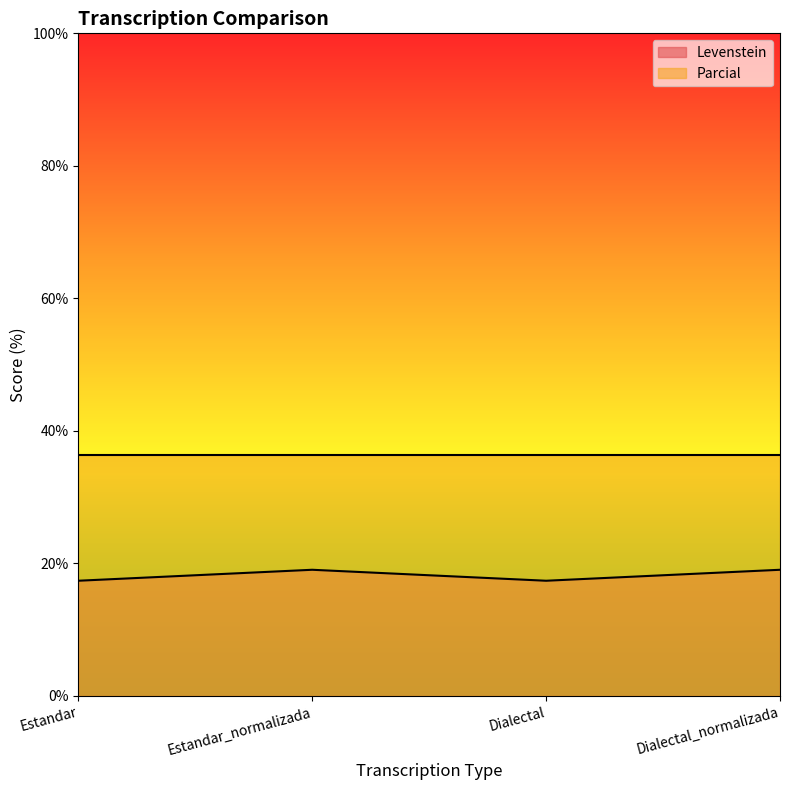

How many values exceed 19?

2